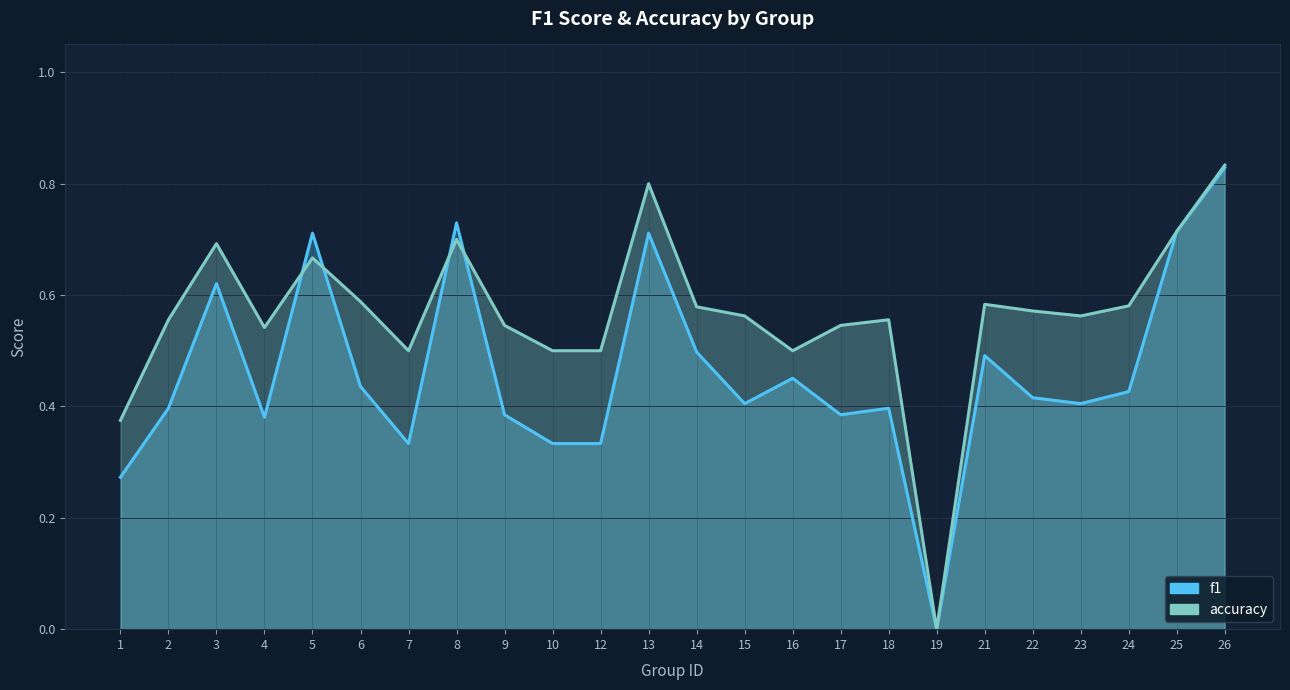

The f1 series shows 1.2 at 25. True or false?

False